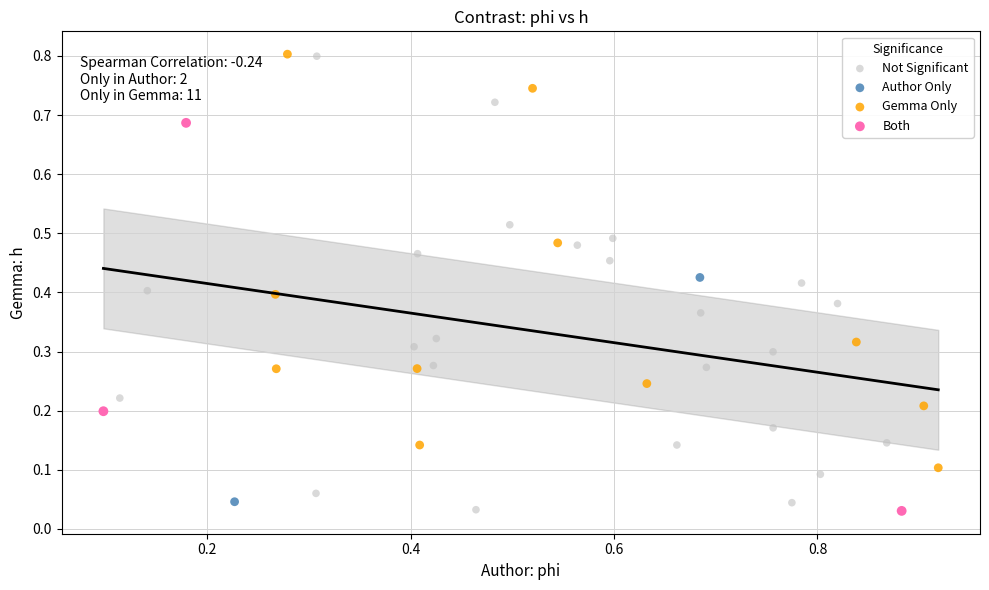

What are all the series names shown in the legend?

Not Significant, Author Only, Gemma Only, Both